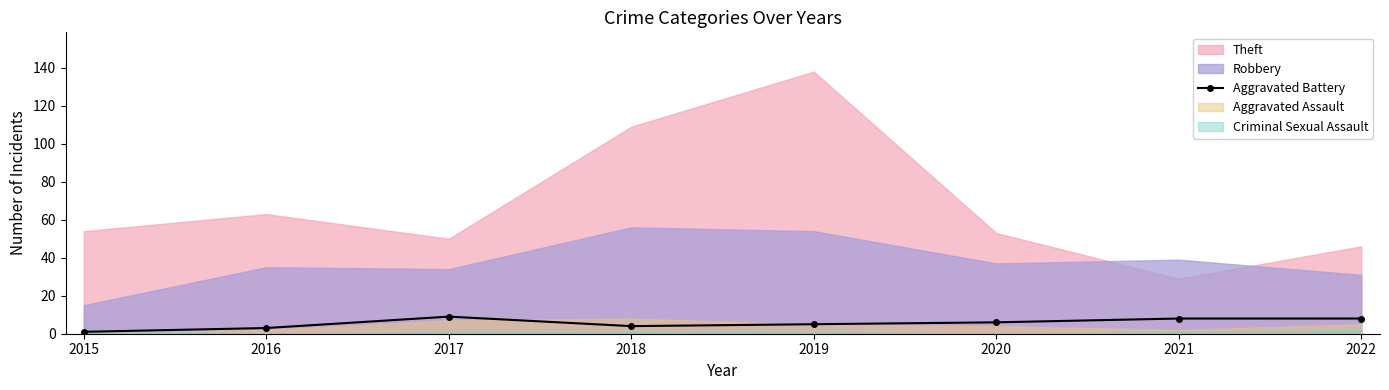

The Aggravated Battery series shows 8 at 2021. True or false?

True